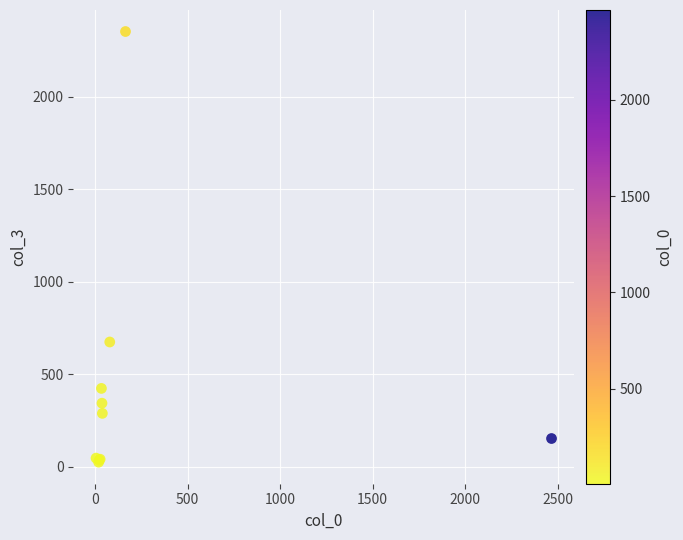

What Y value in the scatter plot is closest to 1189?

675